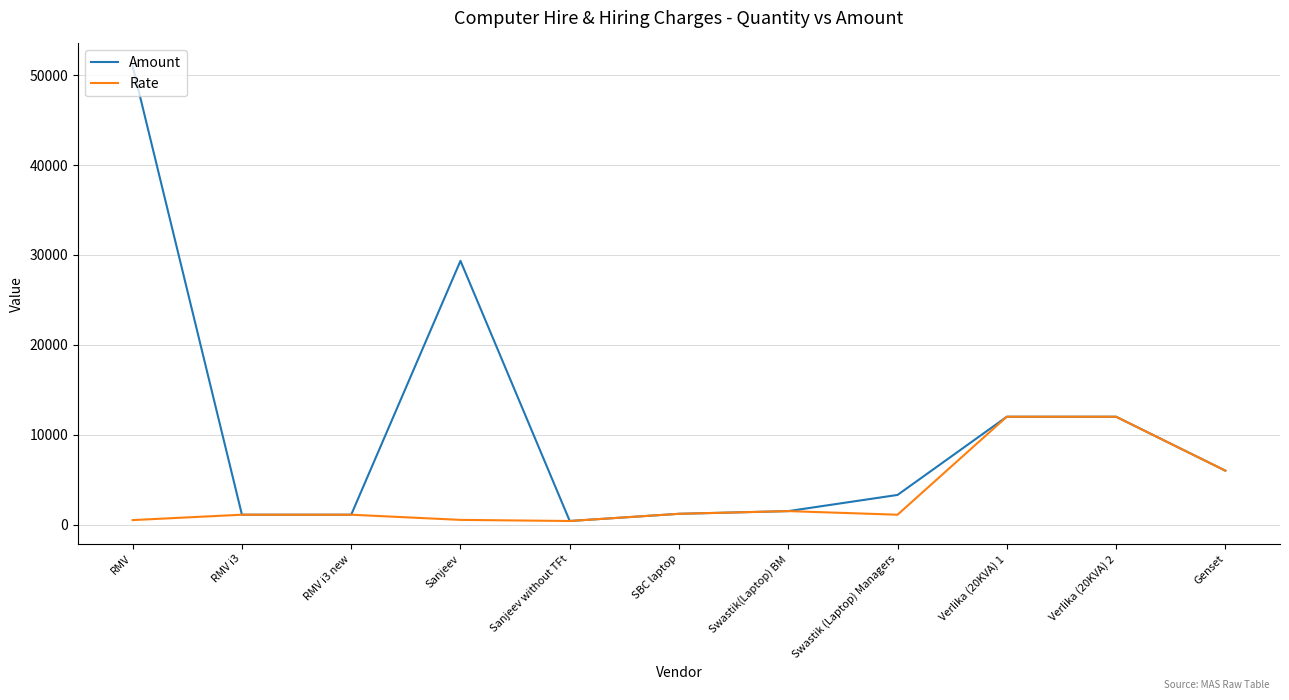

Is this an area chart (filled region under the line)?

No